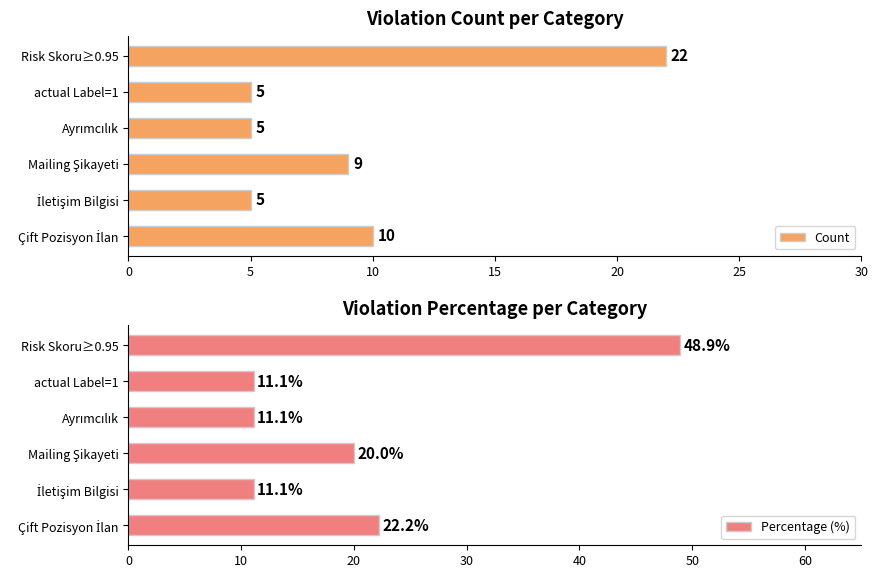

What is the sum of all Count values?

56